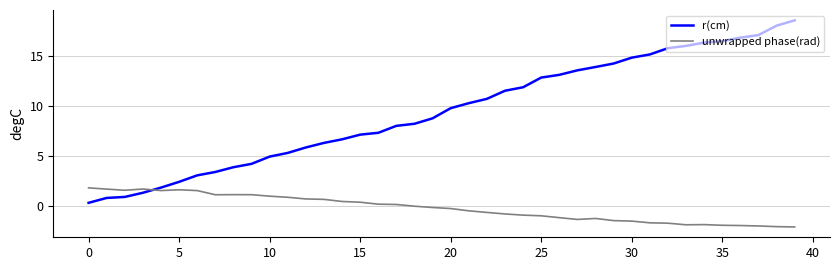

Which series ends up on top after the final intersection of r(cm) and unwrapped phase(rad)?

r(cm)